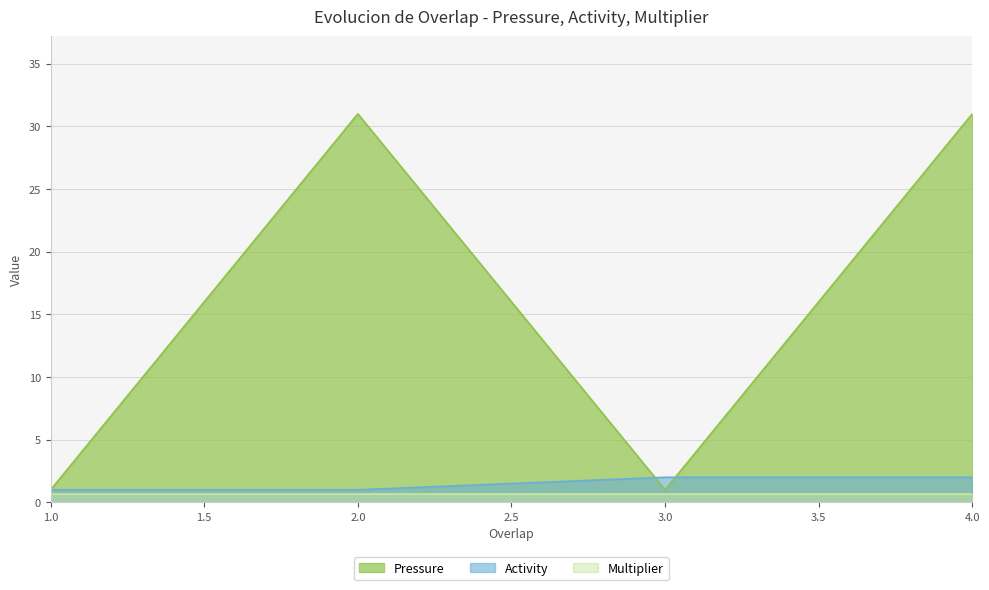

Read the Pressure value at 3.

1